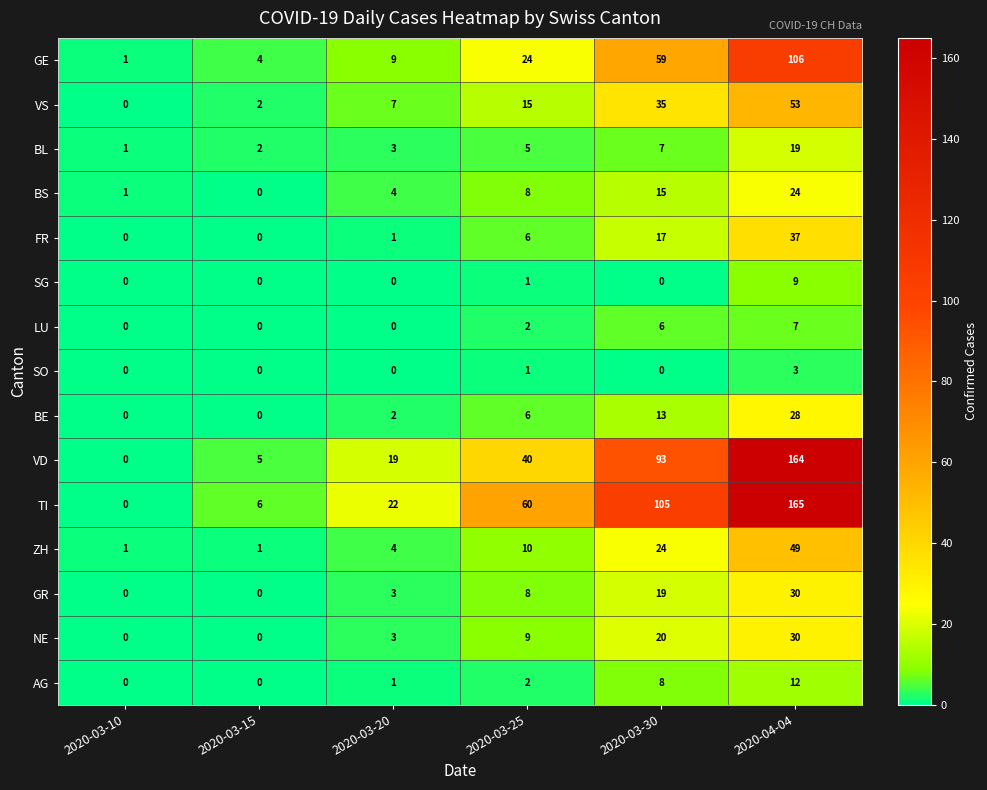

Which series has the widest spread of values?

TI